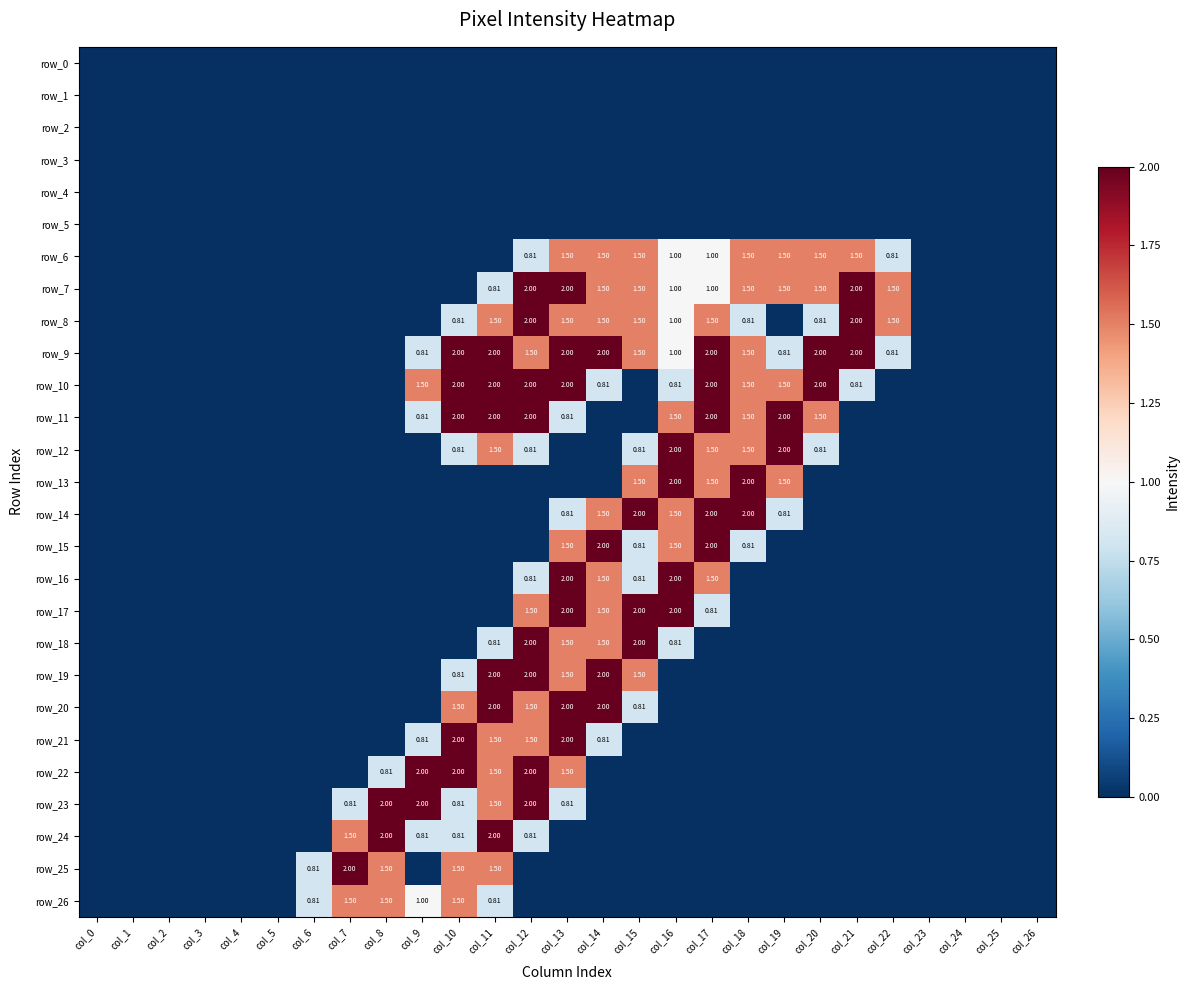

At which label is row_9 closest to 1?

col_16